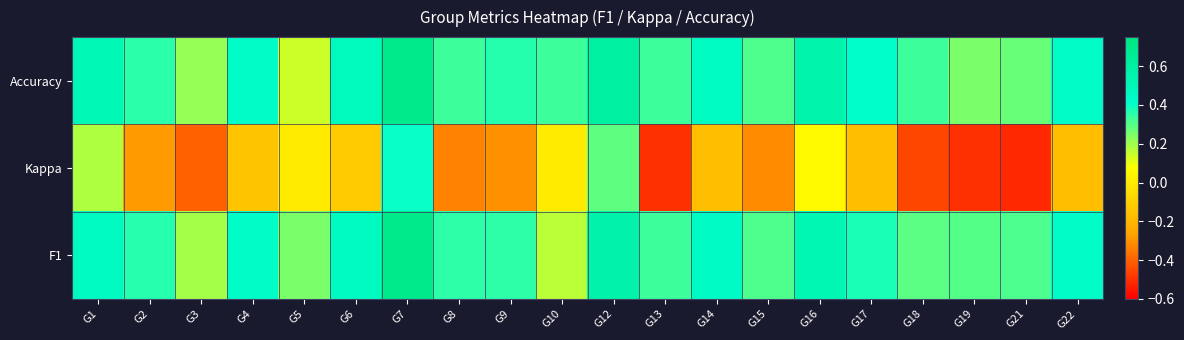

Which series has the largest range (max minus min)?

Kappa